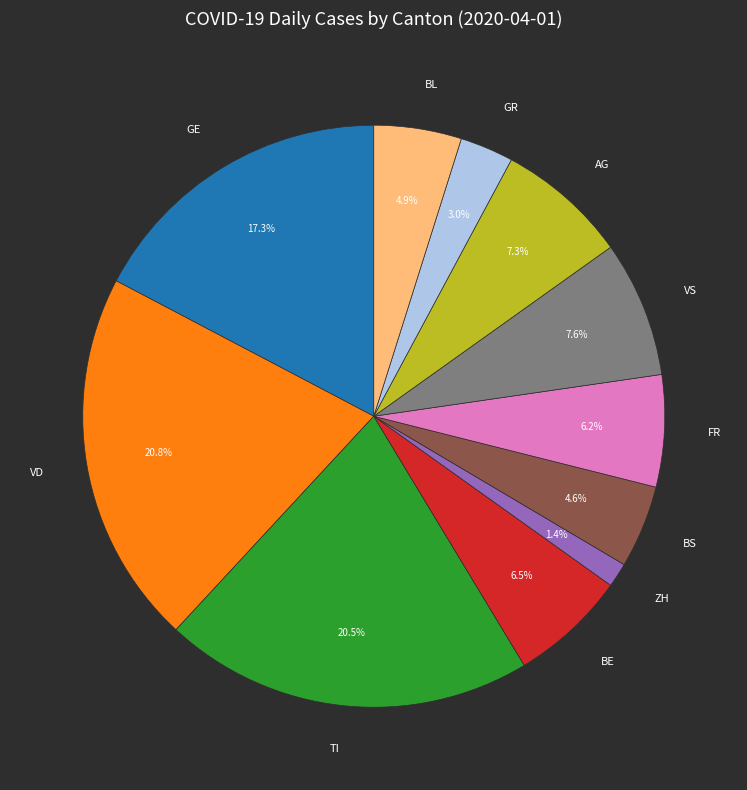

Combined, do BL and BE account for over 50%?

No